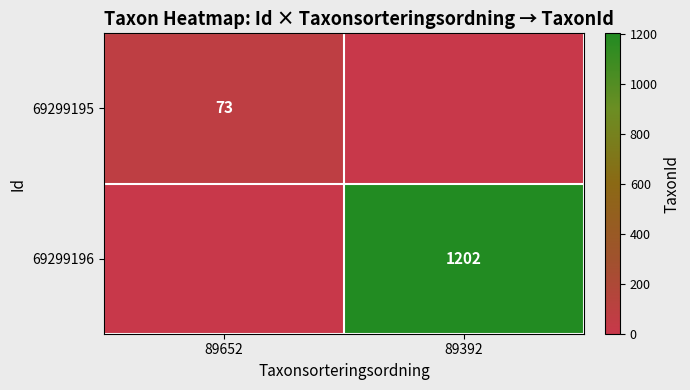

At how many categories does at least one series exceed 1050?

1